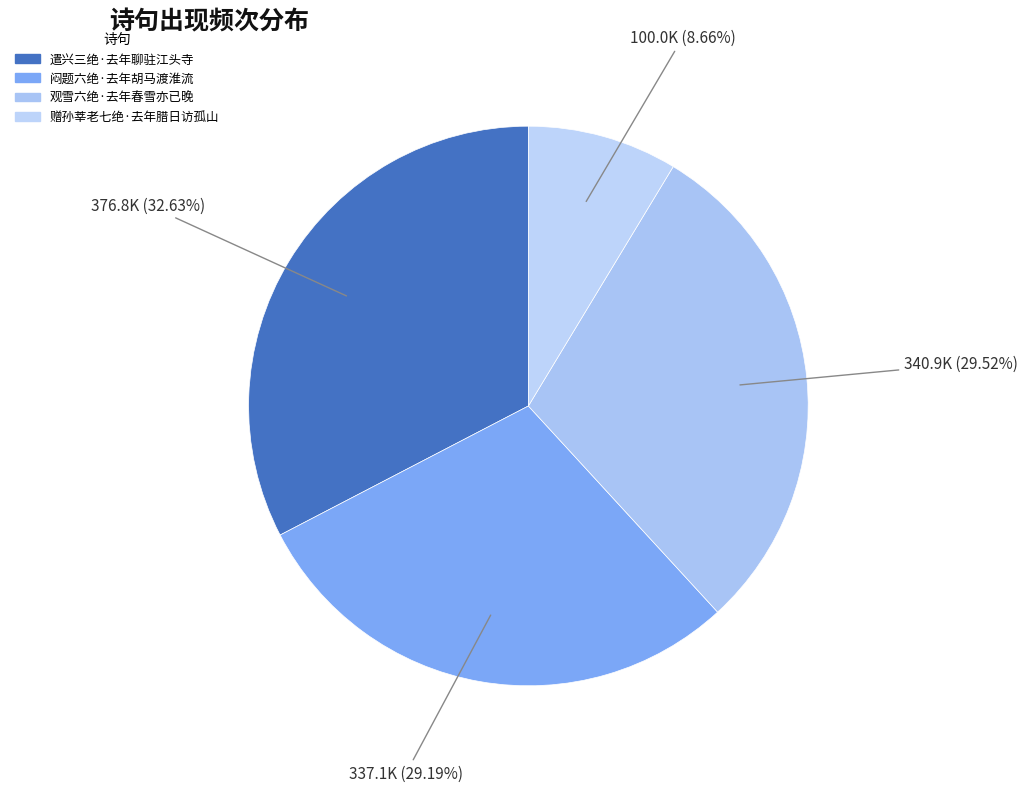

How many slices are in this pie chart?

4